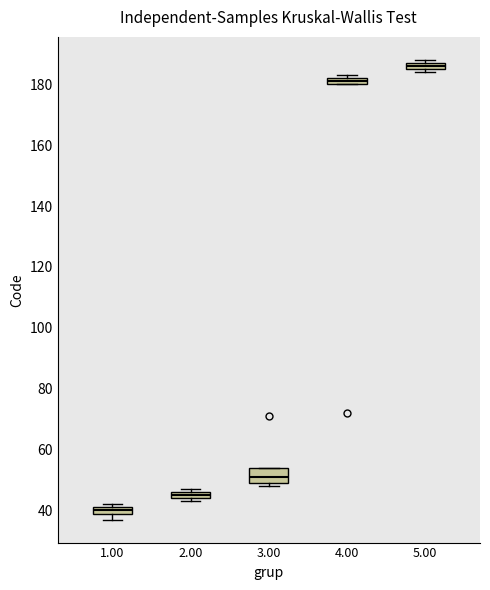

Where is the lower edge of the box at x = 3.00 on the y-axis? The values are not printed on the chart, so give them approximately, as read against the axis.

50